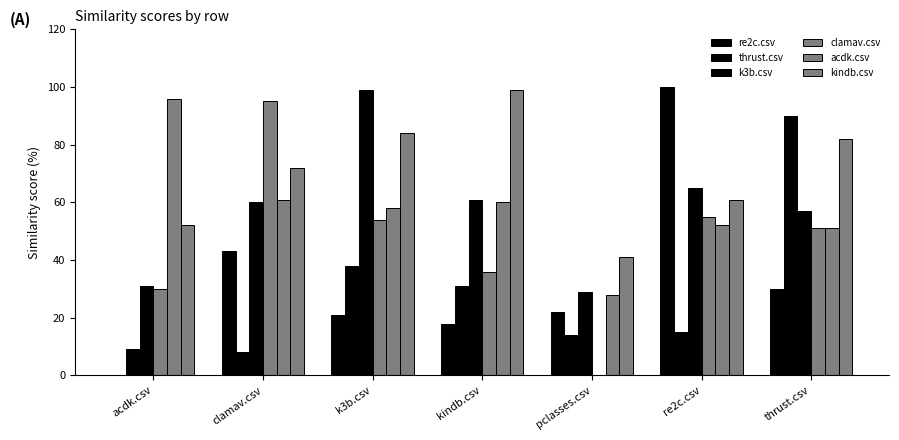

Which label corresponds to the smallest value in the chart?

acdk.csv